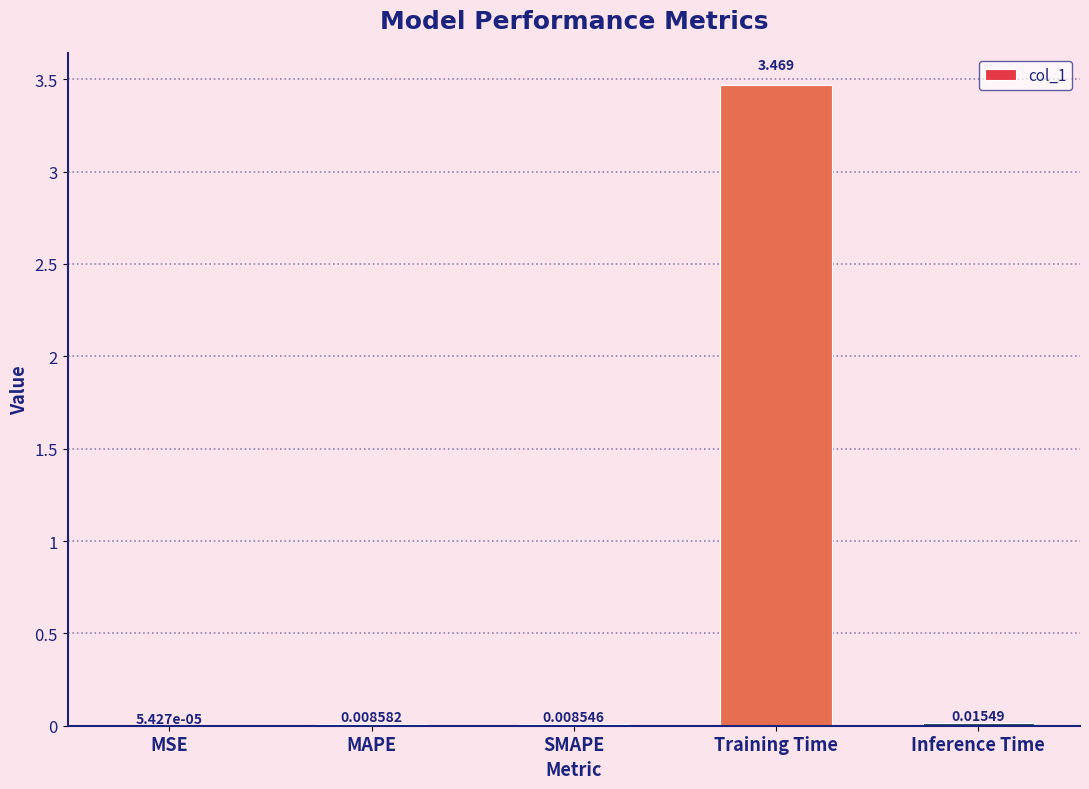

Are the bars grouped side by side (vs. stacked)?

No